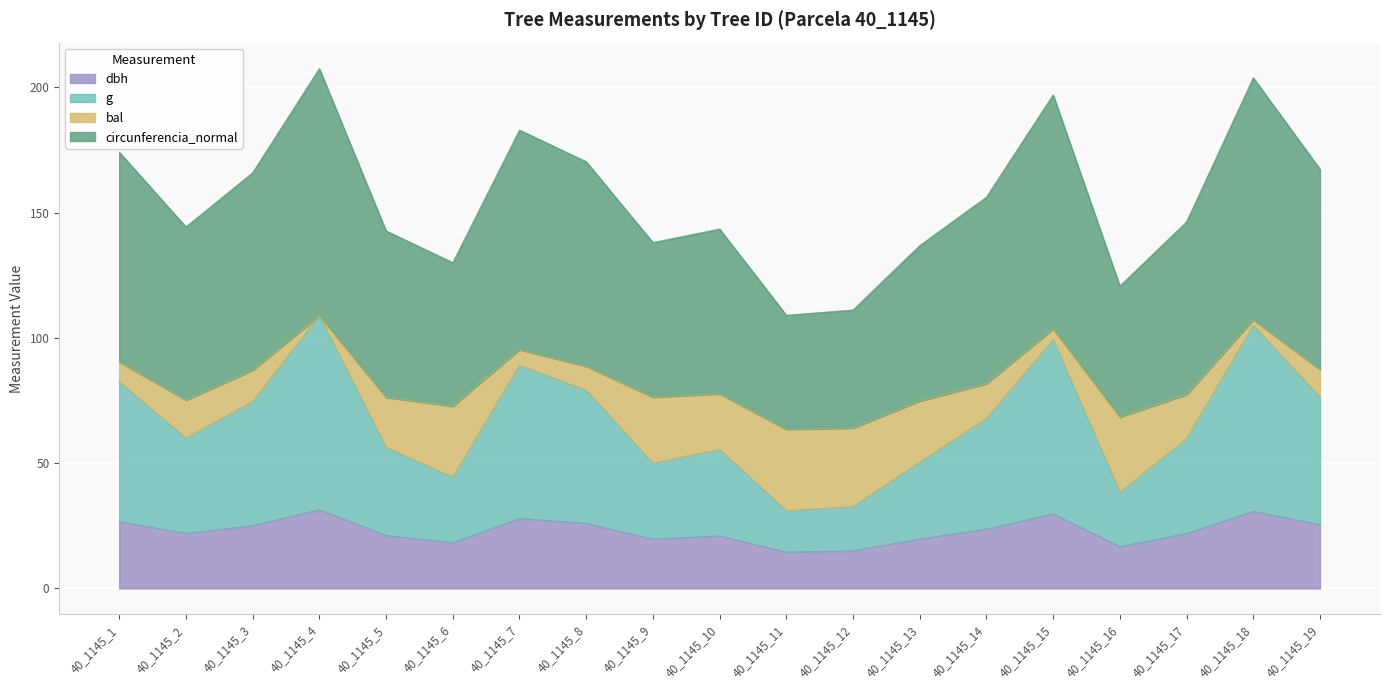

The value of dbh at 40_1145_7 is 27.9. True or false?

True